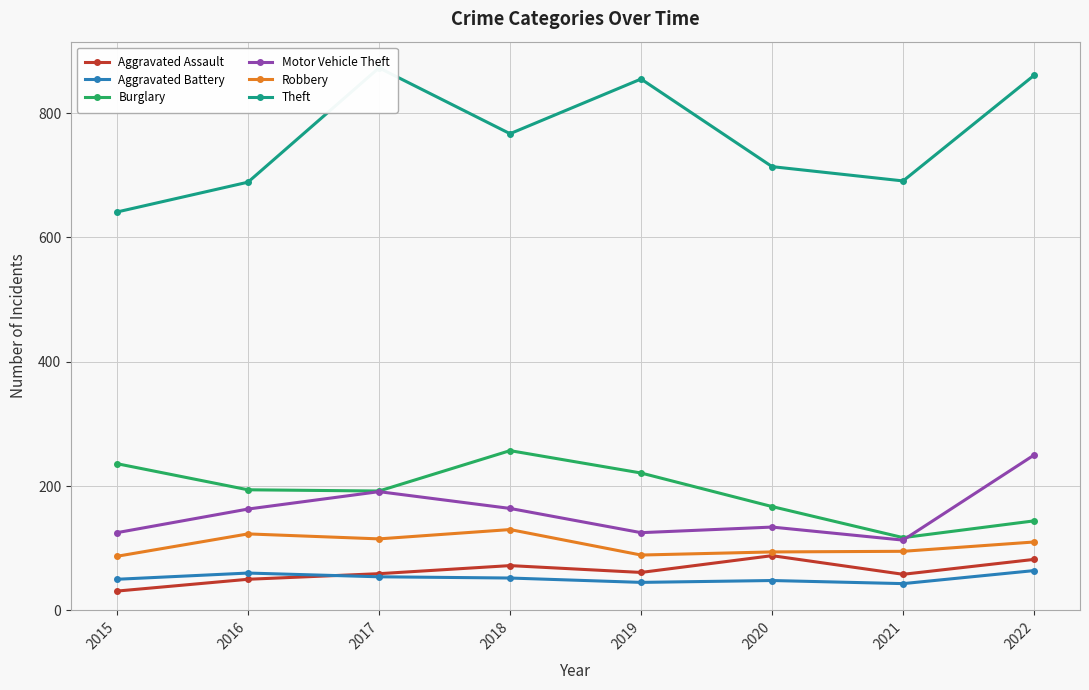

Is it true that Motor Vehicle Theft equals 125 at 2015?

True